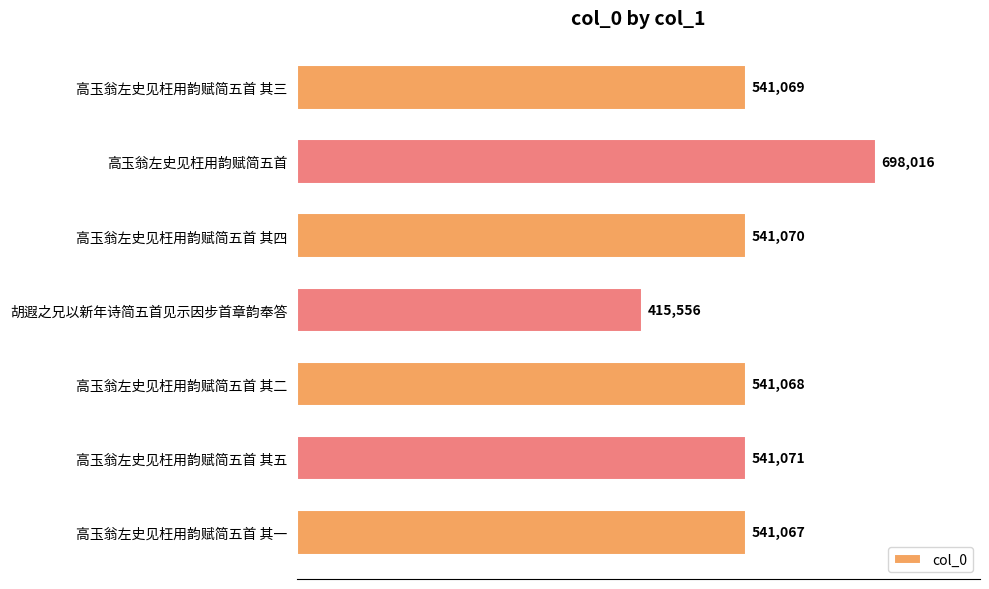

At which label is the value closest to 556786?

高玉翁左史见枉用韵赋简五首 其五